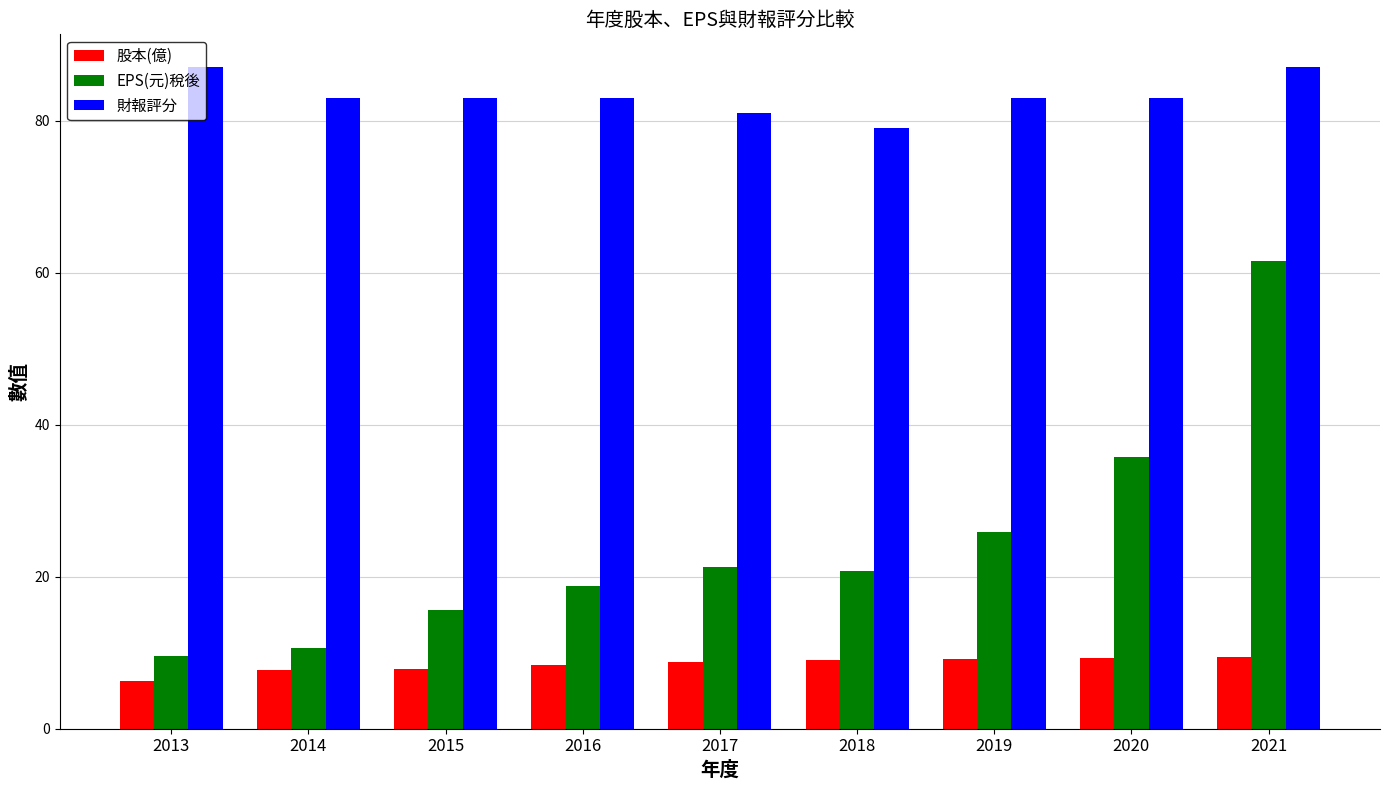

What is the value of the 財報評分 bar at the 6th from the left?

79.0